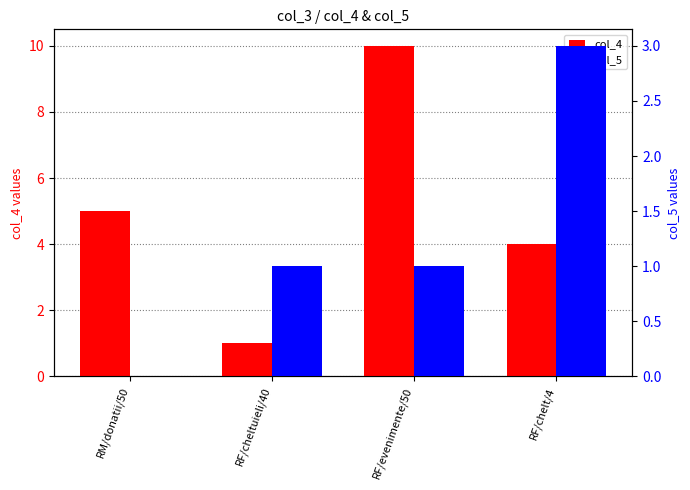

How many positive values does the col_5 series have?

3